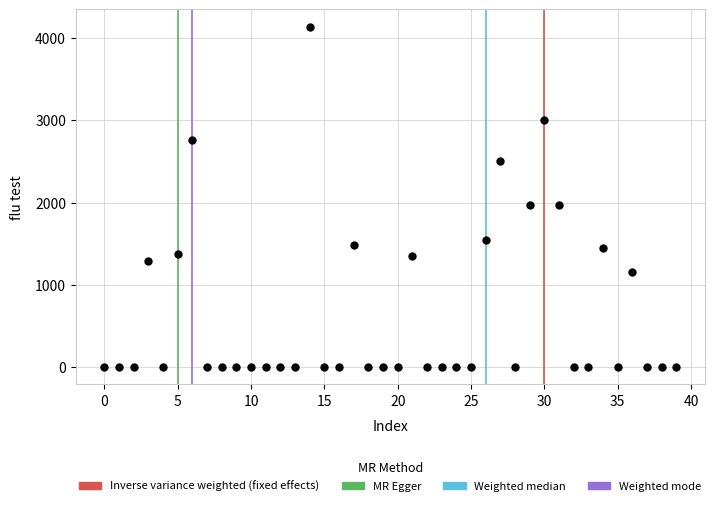

What is the range of Y values (max minus min)?

4136.5